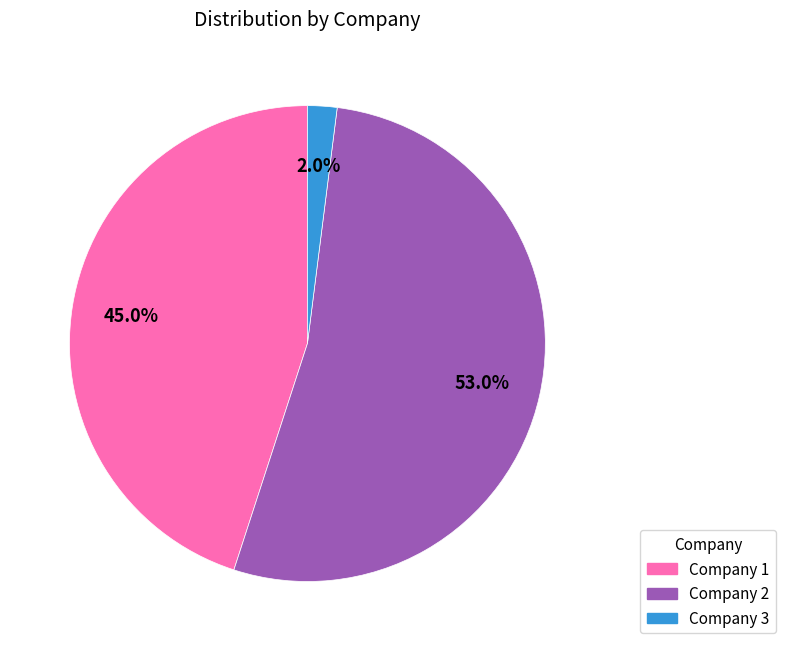

How many slices are in this pie chart?

3